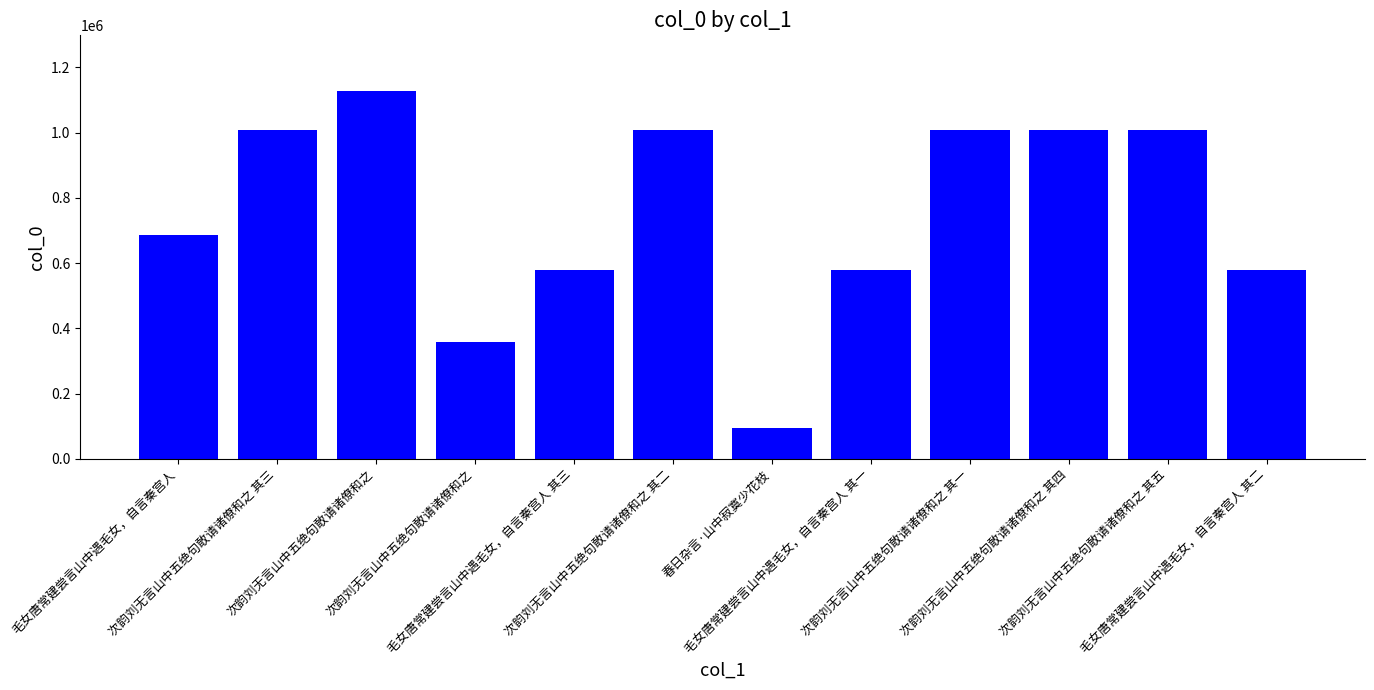

What is the label of the 9th bar from the left?

次韵刘无言山中五绝句敢请诸僚和之 其一